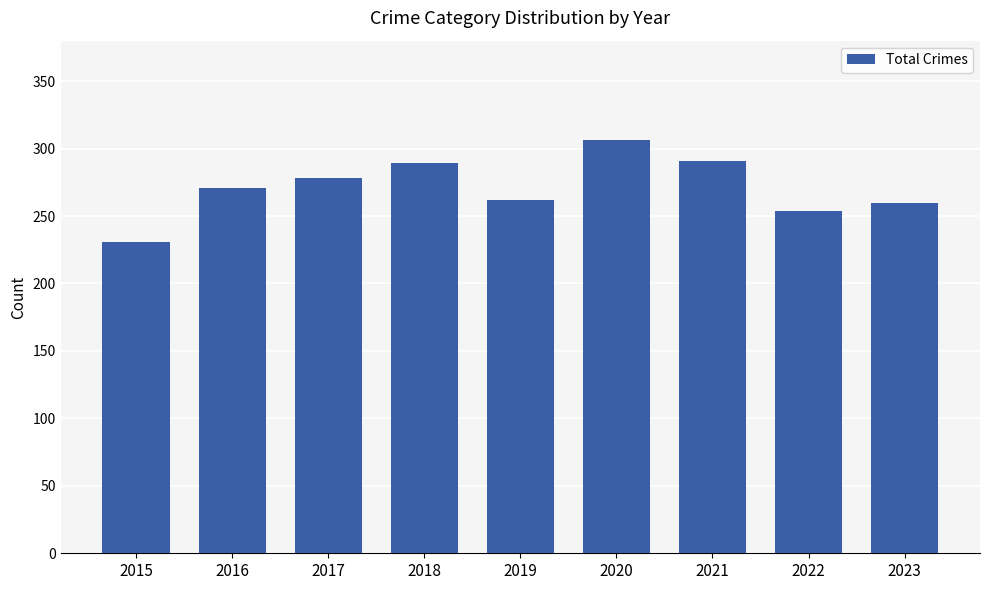

What is the minimum value shown in the chart?

231